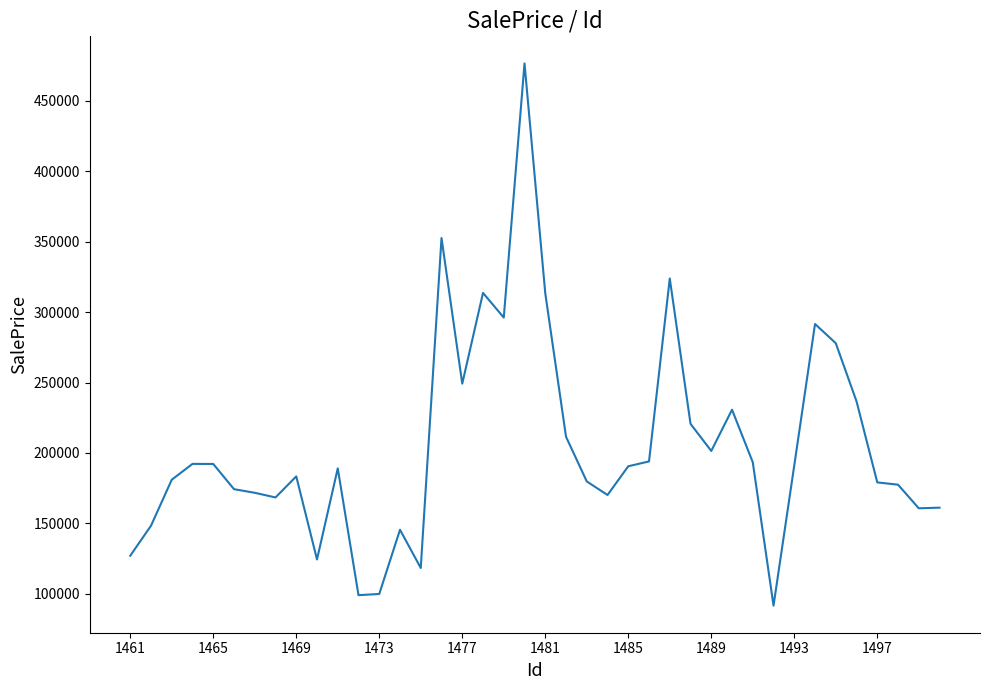

What is the difference between the maximum and minimum values?

384972.2